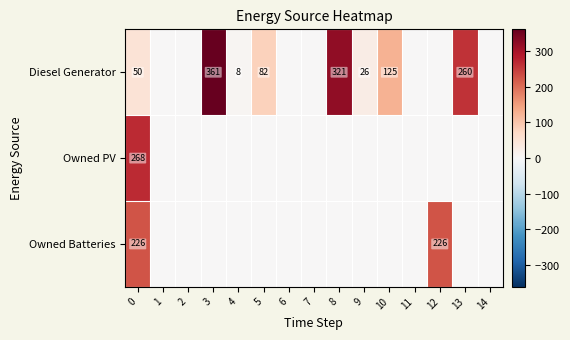

At how many categories does at least one series exceed 91?

6